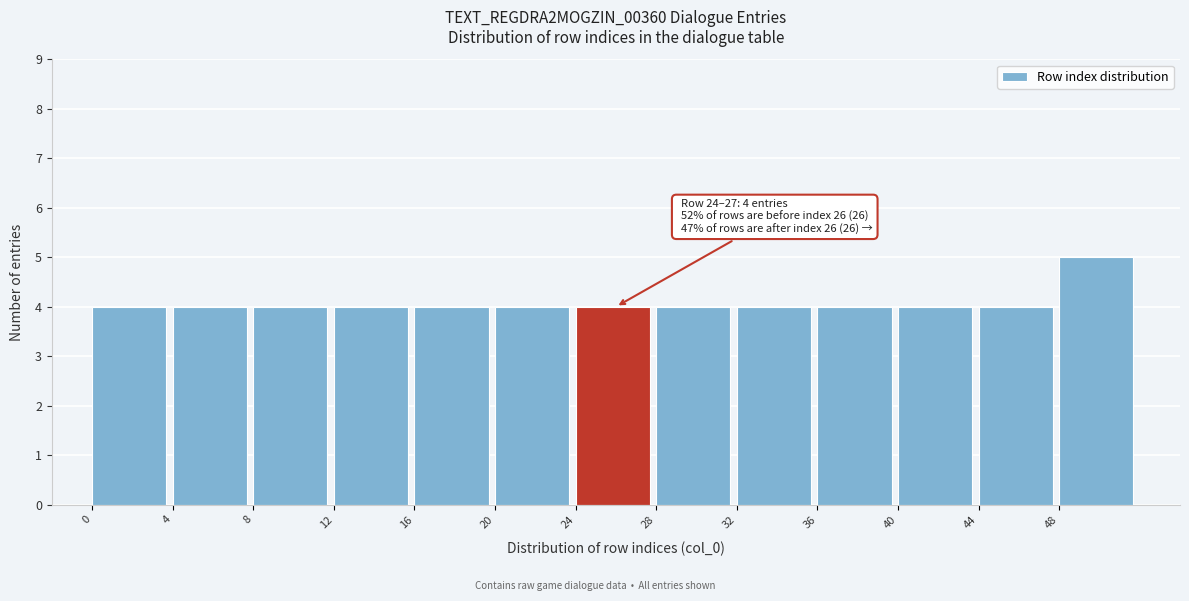

Which range on the x-axis has the tallest bar?

48 to 52